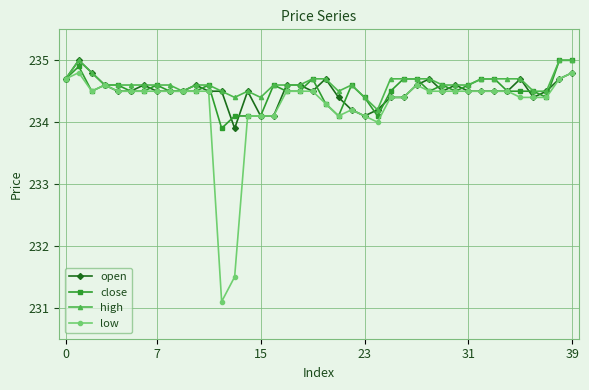

What is the maximum value for high?

235.0